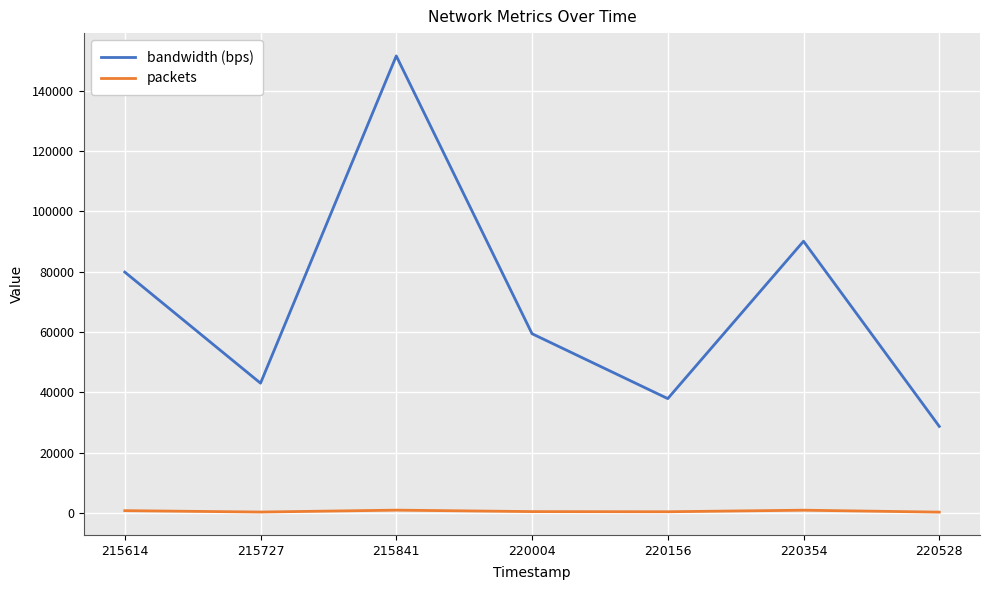

Reading left to right, what are all the values shown in this chart?

bandwidth (bps): 215614=79879	215727=43003	215841=151601	220004=59423	220156=37889	220354=90113	220528=28671
packets: 215614=707	215727=249	215841=877	220004=394	220156=345	220354=859	220528=217